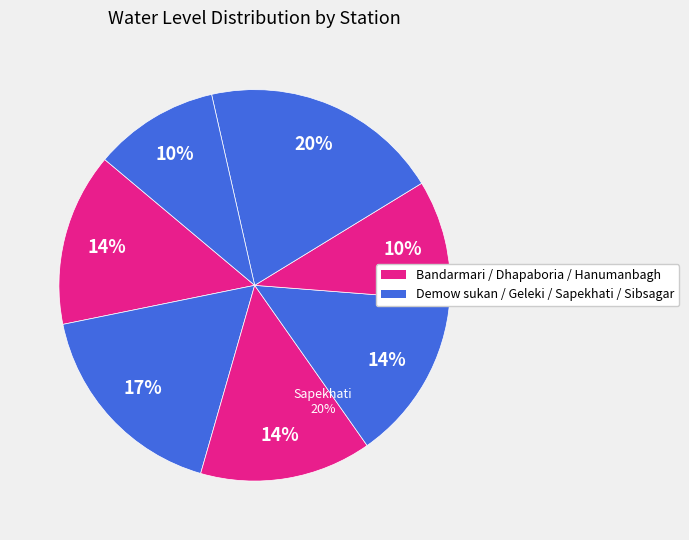

Count the number of slices in the pie.

7